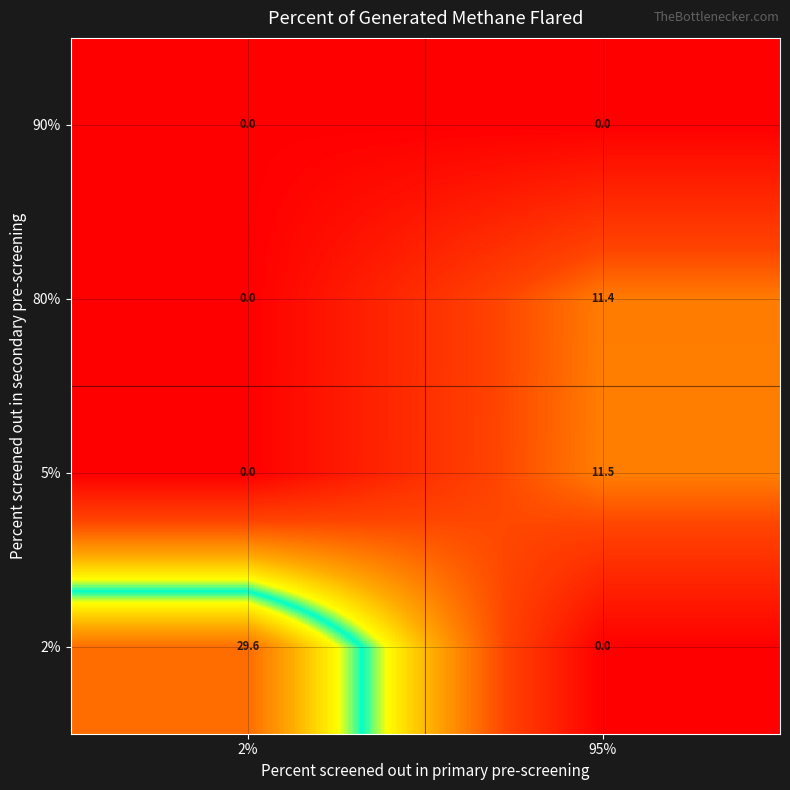

How many data points does each series have?

2